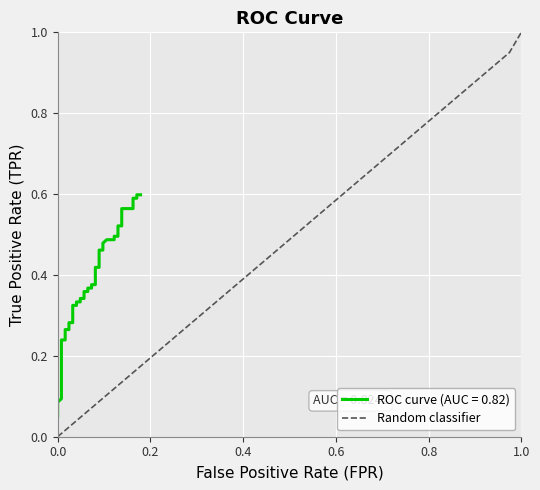

How many data points does each series have?

40